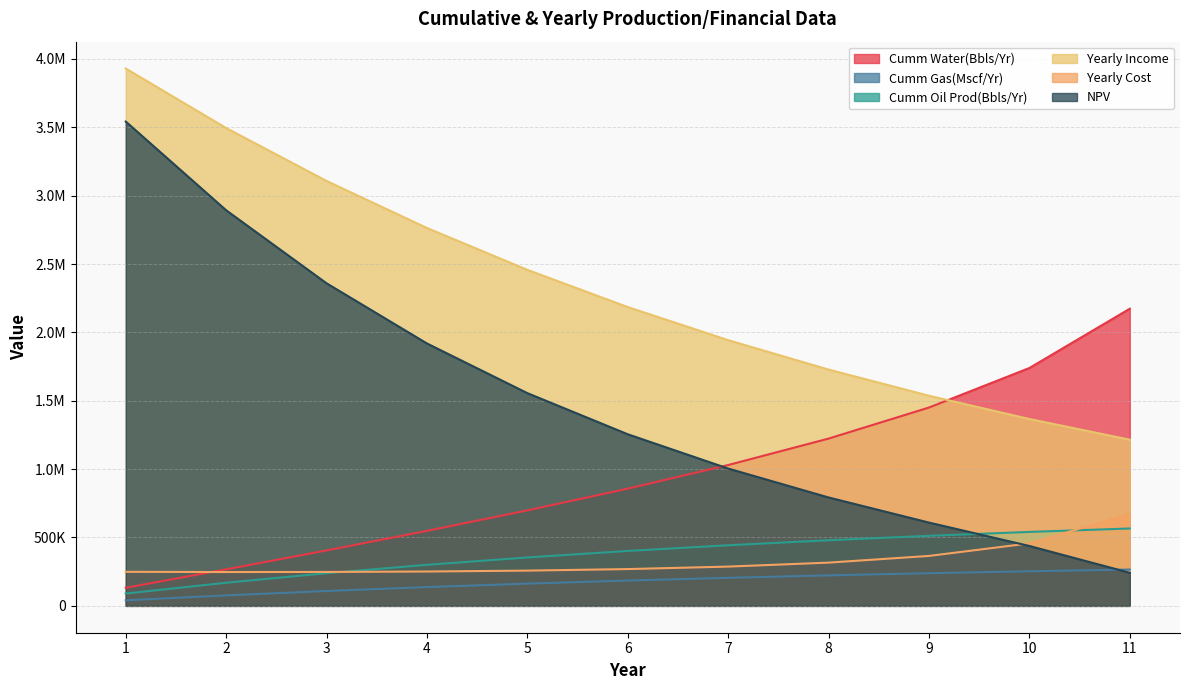

Is it true that Yearly Cost equals 262964.5 at 10?

False